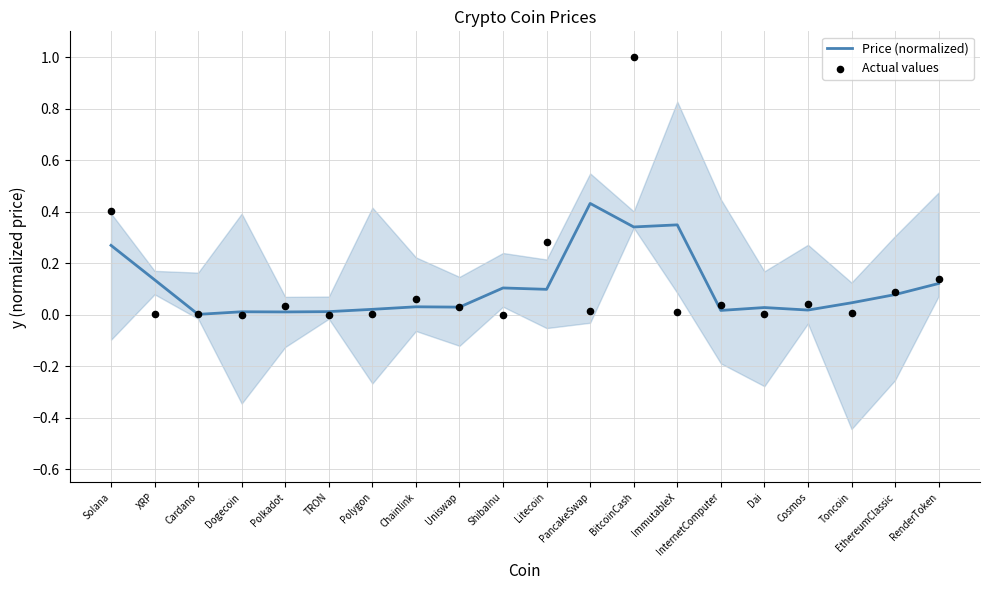

Which series has the largest Y range (max minus min)?

Actual values